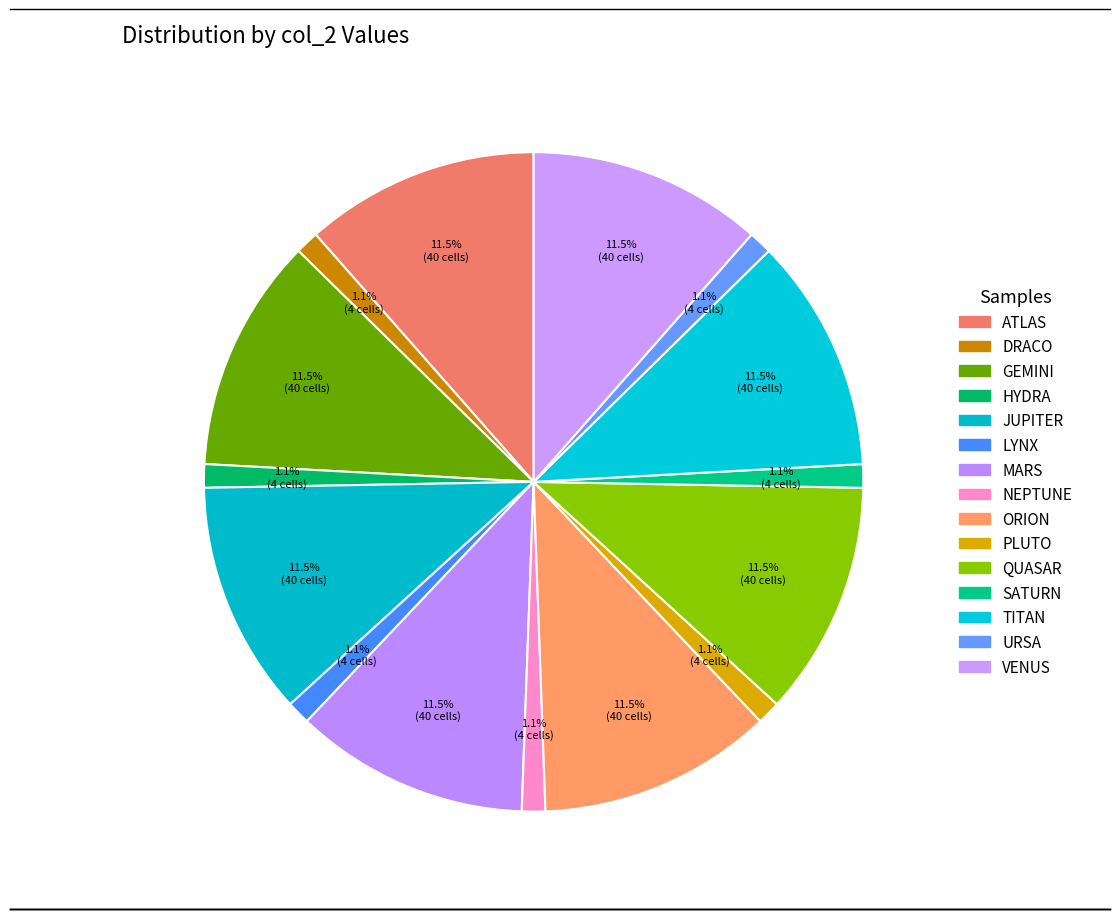

Which category has the smallest portion of the pie?

DRACO